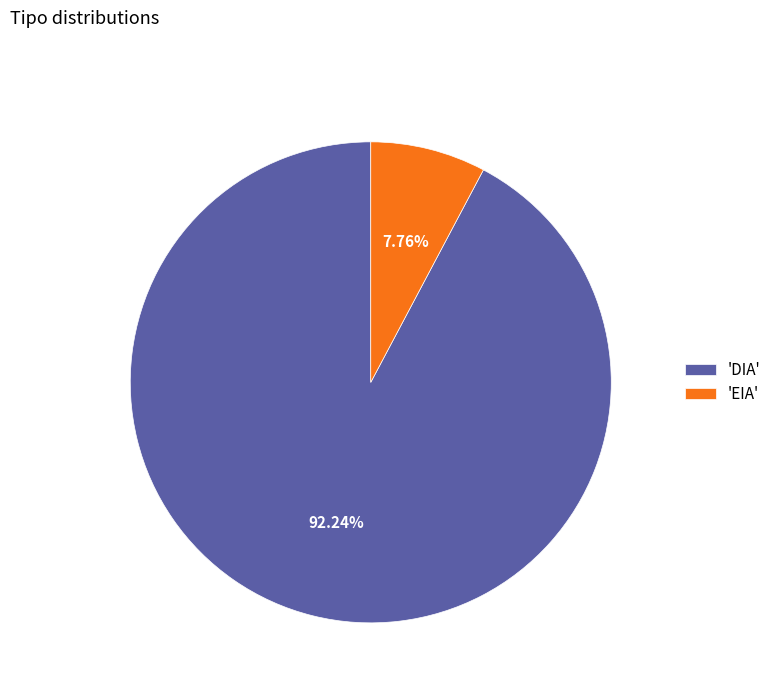

Is there a majority slice in this chart?

Yes